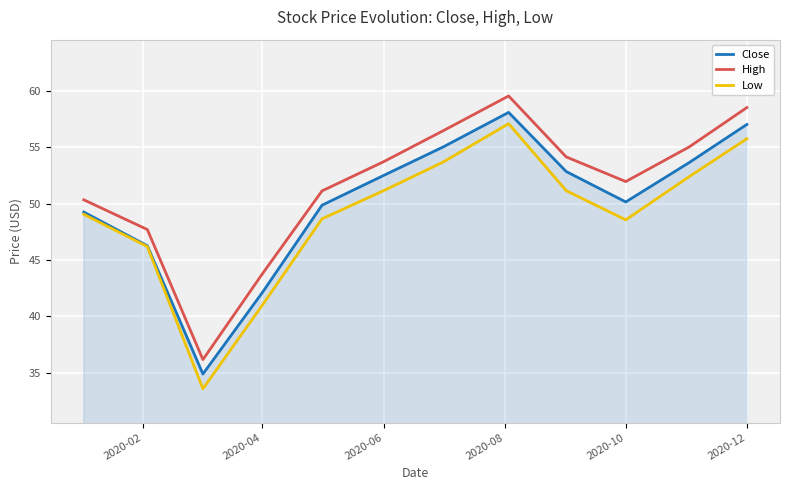

At how many categories does at least one series exceed 59?

1